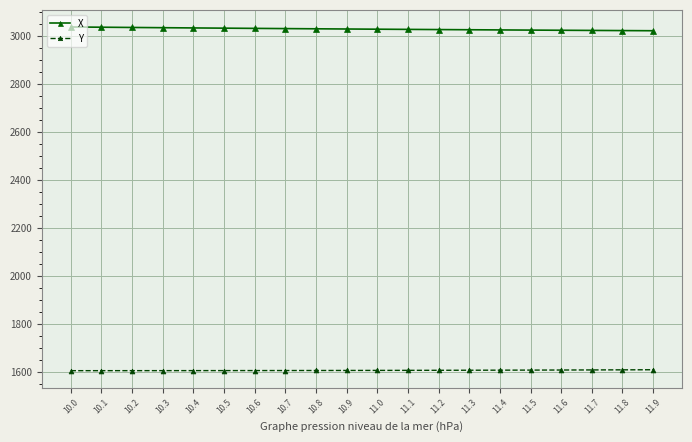

What is the sum of the X values at 10.7 and 11.9?

6052.5